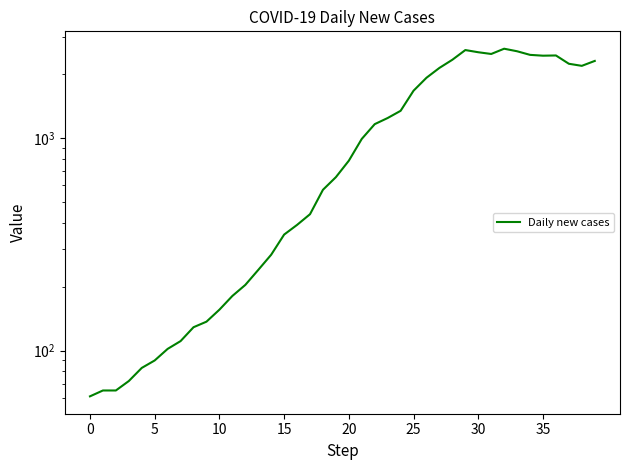

Reading left to right, what are all the values shown in this chart?

61	65	65	72	83	90	102	111	129	137	156	181	204	240	283	352	391	439	572	656	784	993	1165	1245	1346	1674	1926	2143	2341	2600	2539	2492	2638	2566	2468	2446	2452	2241	2191	2311